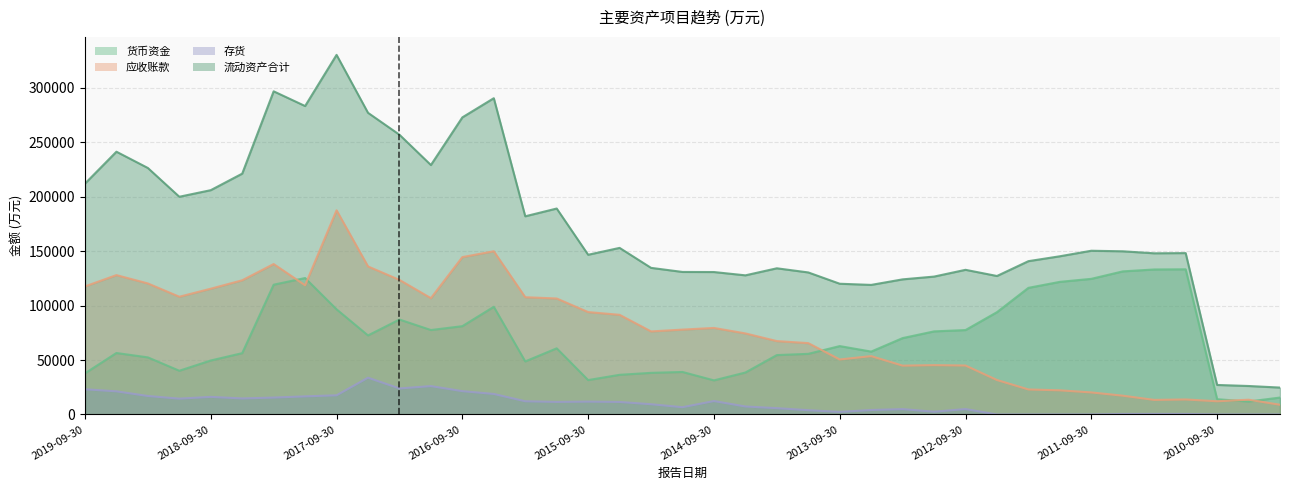

List the labels in order of 流动资产合计 value, largest first.

2017-09-30, 2018-03-31, 2016-06-30, 2017-12-31, 2017-06-30, 2016-09-30, 2017-03-31, 2019-06-30, 2016-12-31, 2019-03-31, 2018-06-30, 2019-09-30, 2018-09-30, 2018-12-31, 2015-12-31, 2016-03-31, 2015-06-30, 2011-09-30, 2011-06-30, 2010-12-31, 2011-03-31, 2015-09-30, 2011-12-31, 2012-03-31, 2015-03-31, 2014-03-31, 2012-09-30, 2014-12-31, 2014-09-30, 2013-12-31, 2014-06-30, 2012-06-30, 2012-12-31, 2013-03-31, 2013-09-30, 2013-06-30, 2010-09-30, 2010-06-30, 2009-12-31